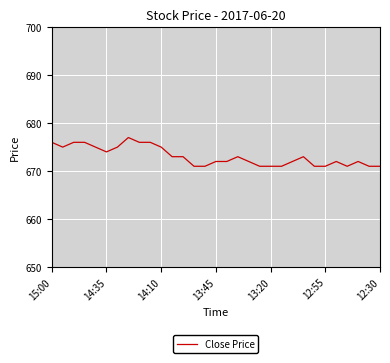

What is the difference between the maximum and minimum values?

6